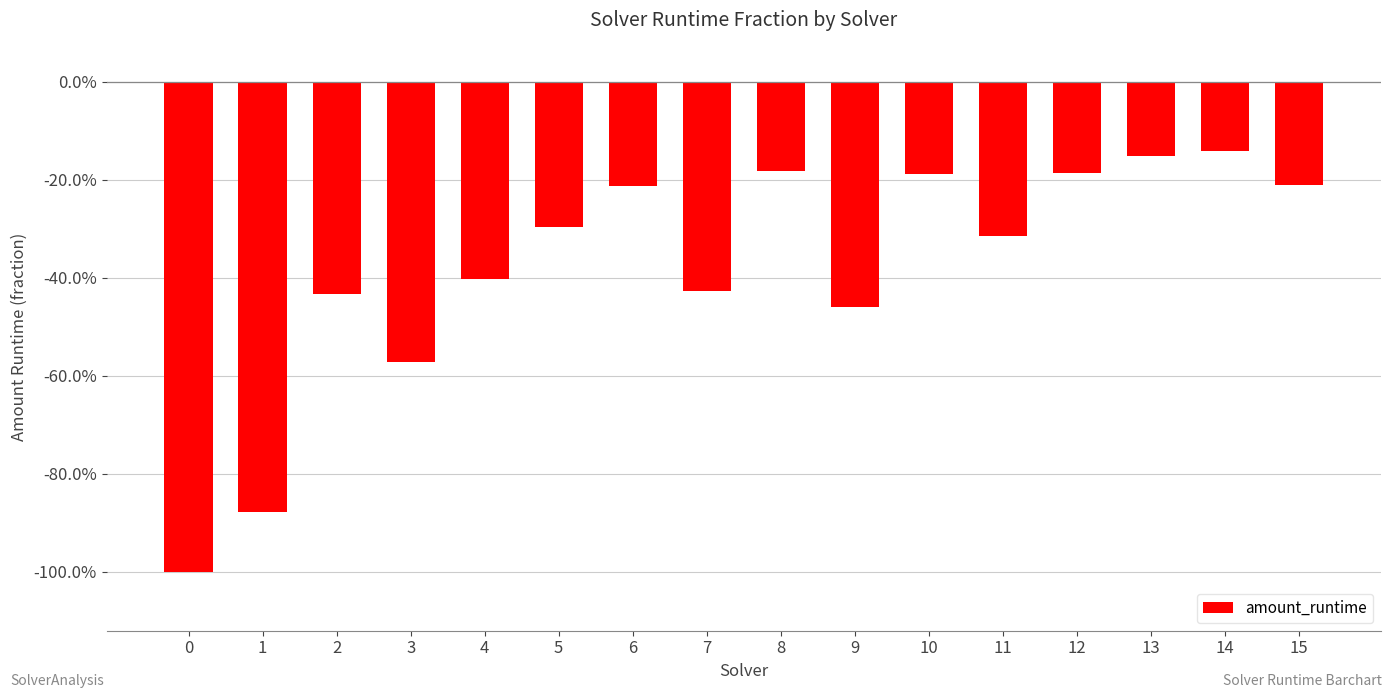

What is the change in value from 3 to 12?

+0.4